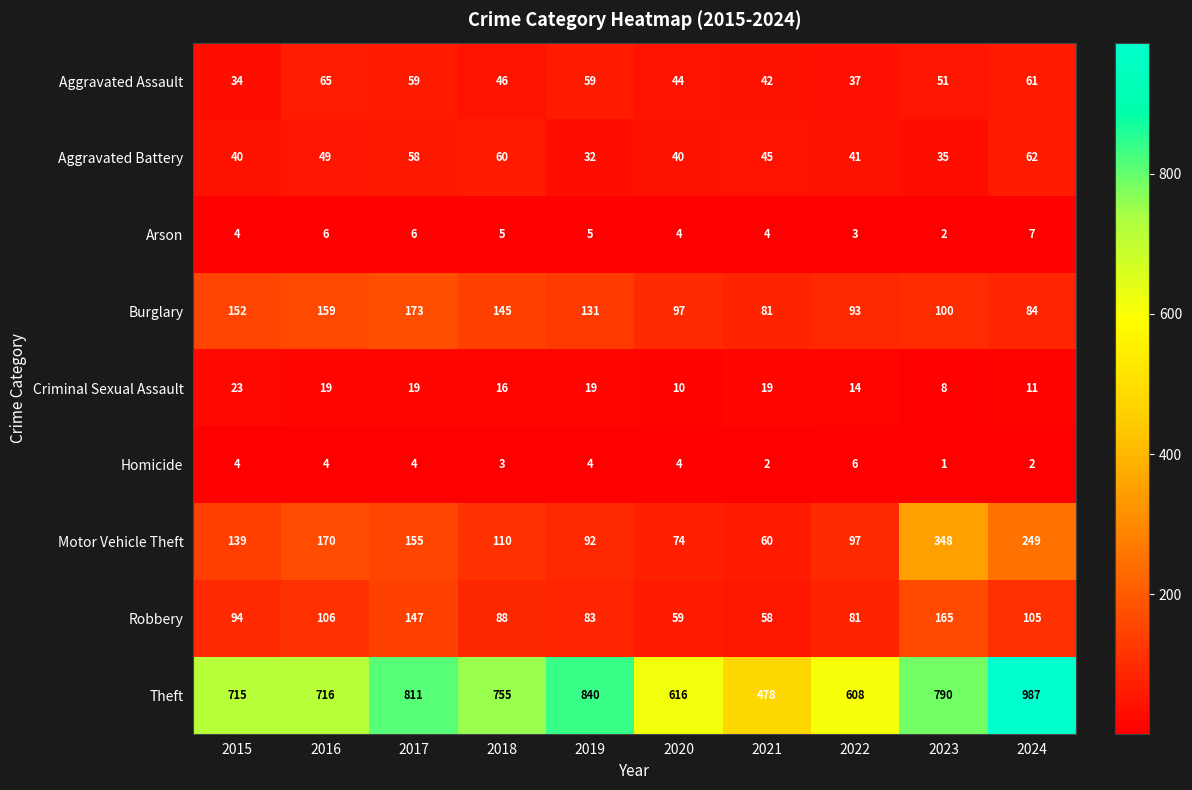

What is the difference between the maximum and minimum values in the Theft series?

509